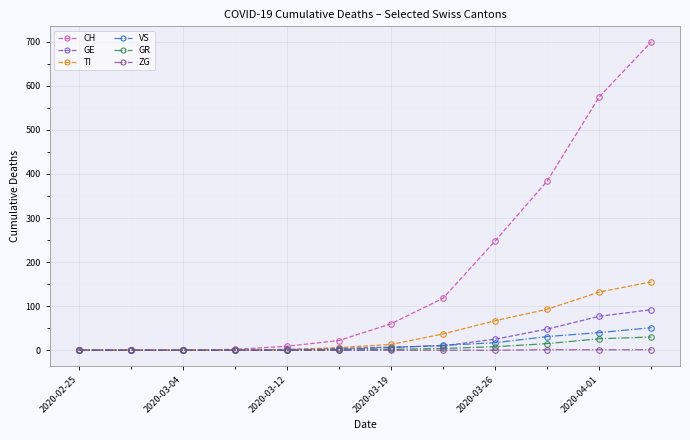

What are all the series names shown in the legend?

CH, GE, TI, VS, GR, ZG